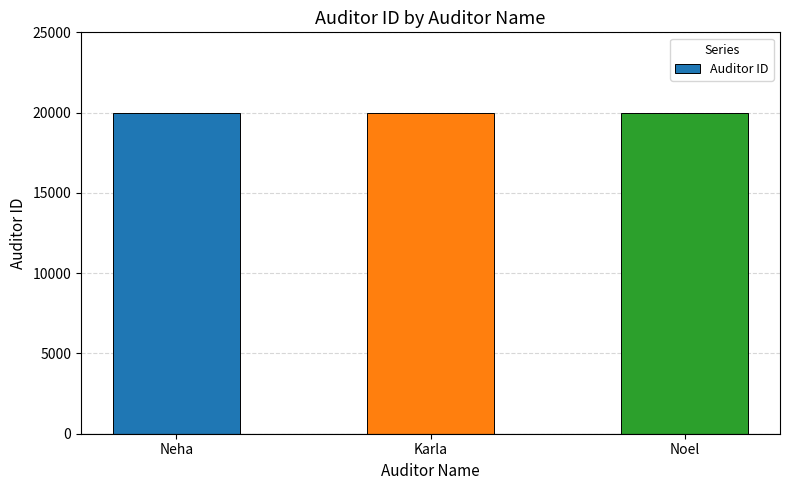

The value at Neha is 31946. True or false?

False